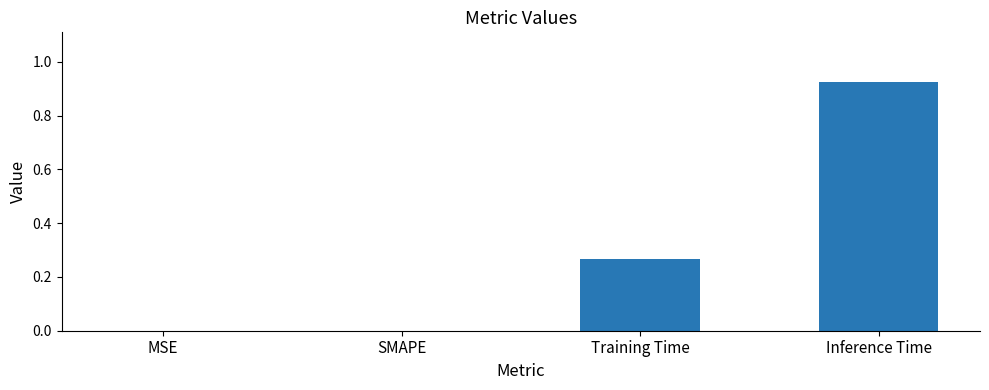

Which has a higher value, Inference Time or MSE?

Inference Time